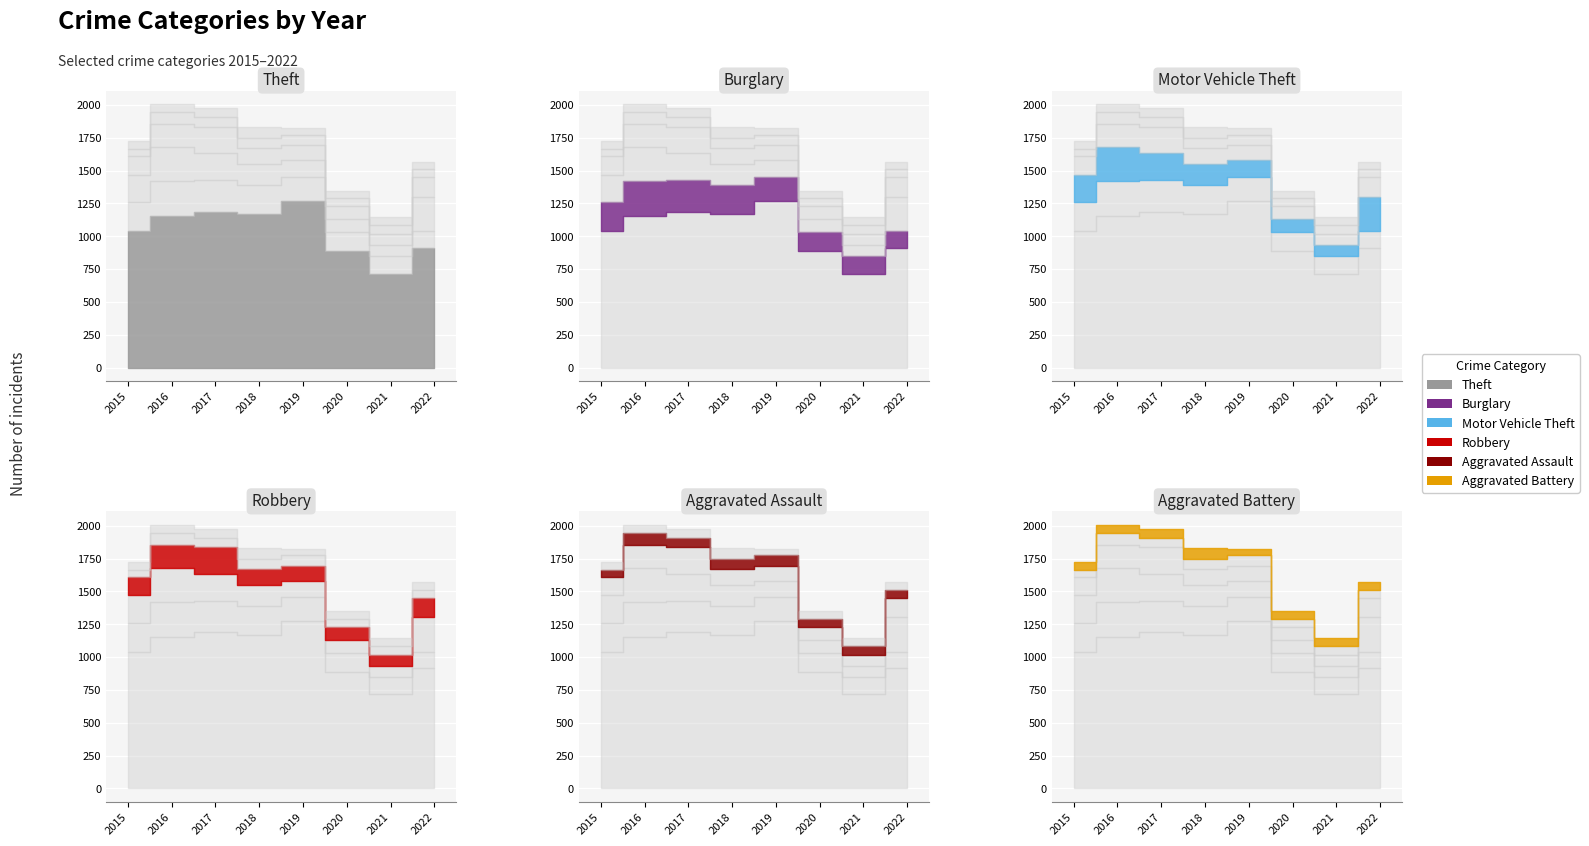

What is the value of the Aggravated Assault point at the 7th from the left?

66